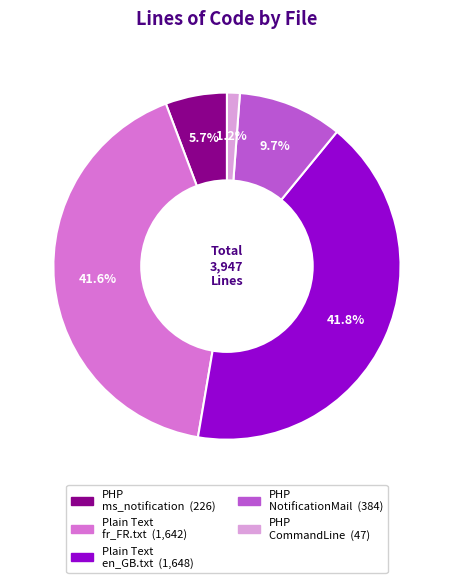

Is there a majority slice in this chart?

No